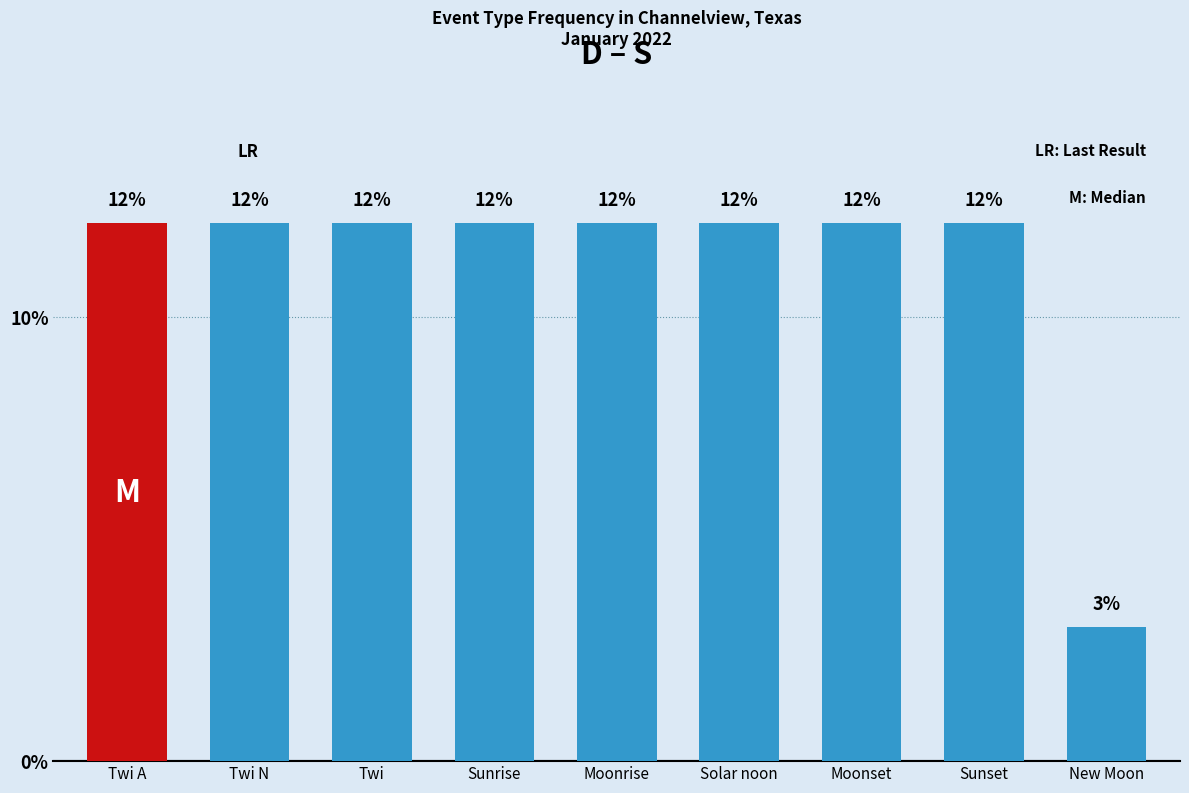

Does the chart contain any negative values?

No